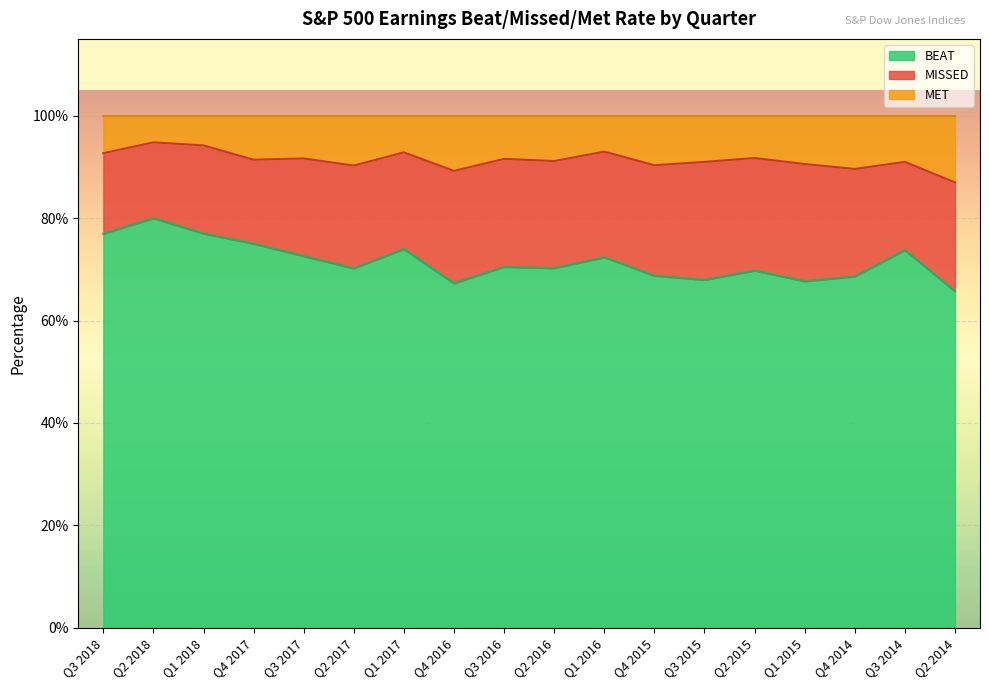

What is the label of the 4th point from the left?

Q4 2017